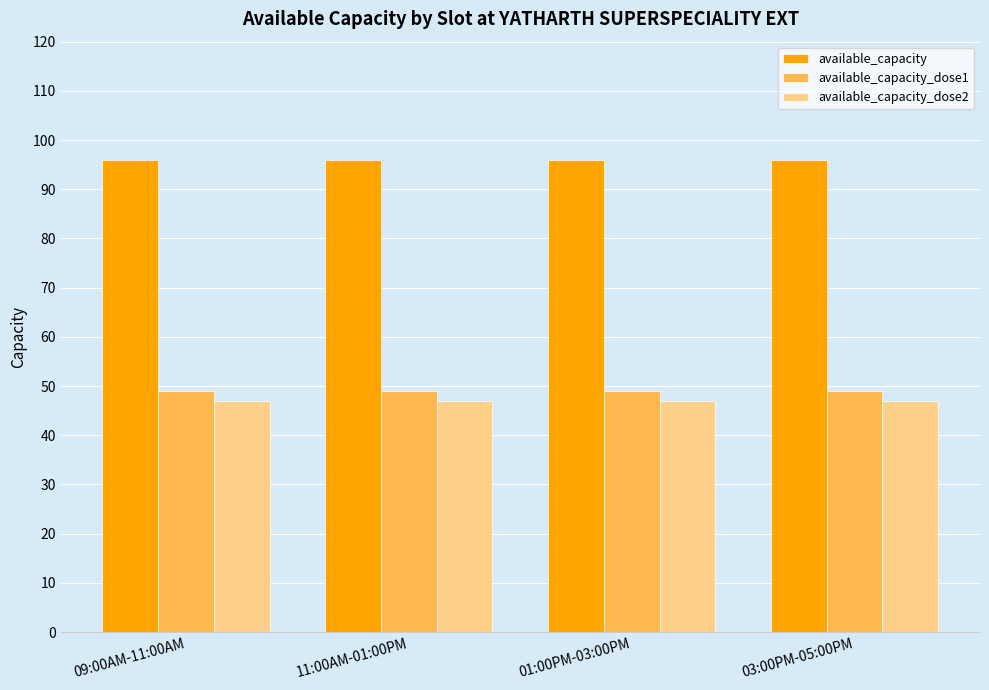

What is the value of the available_capacity_dose1 bar at the 3rd from the left?

49